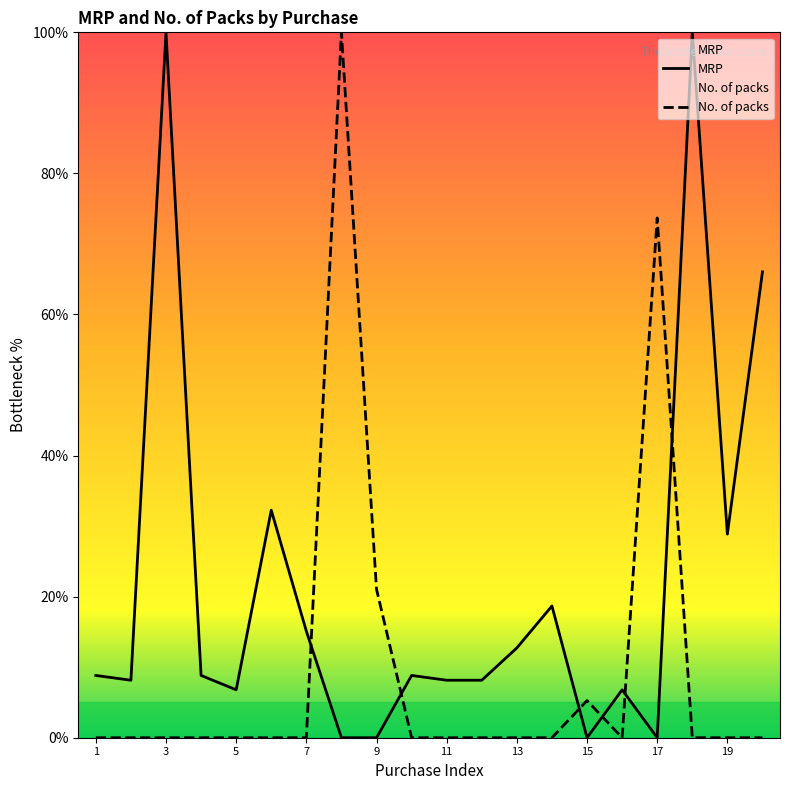

Which series has the widest spread of values?

MRP